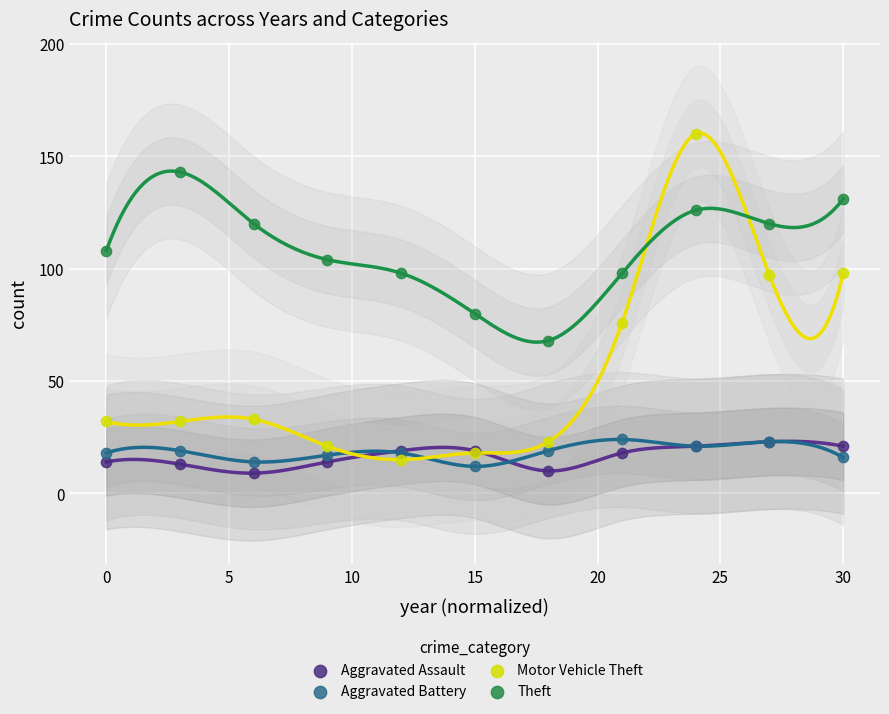

Across all series, what Y value is closest to 84?

80